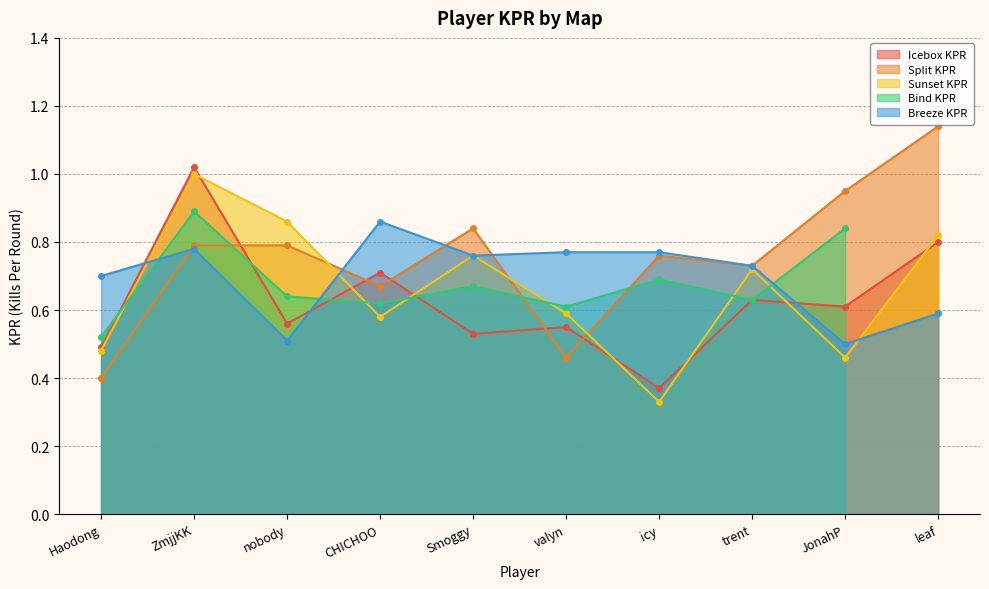

Which category has the lowest value across all series?

icy